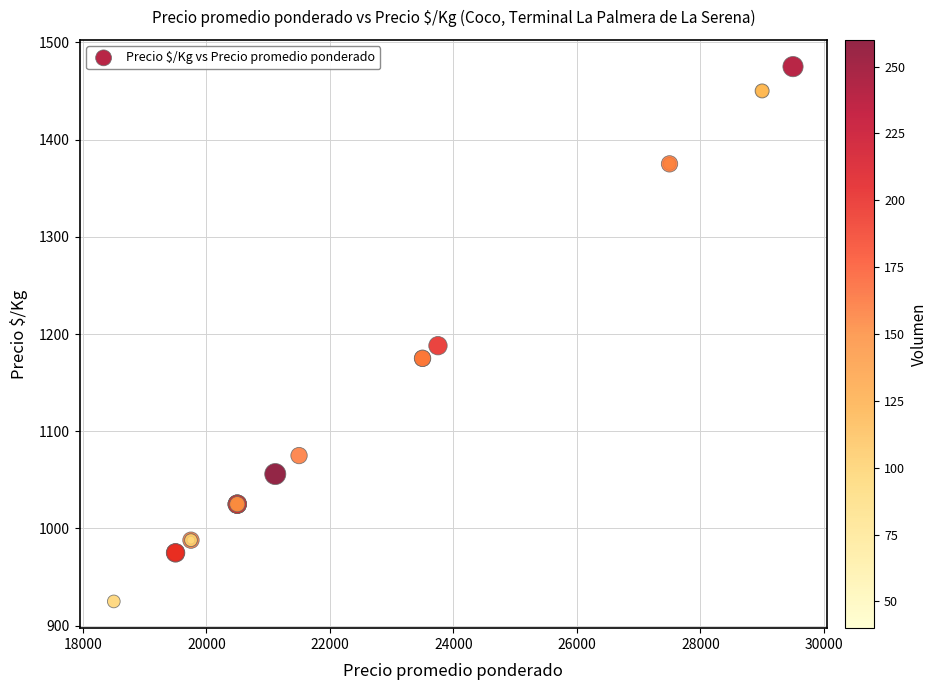

What Y value in the scatter plot is closest to 1200?

1188